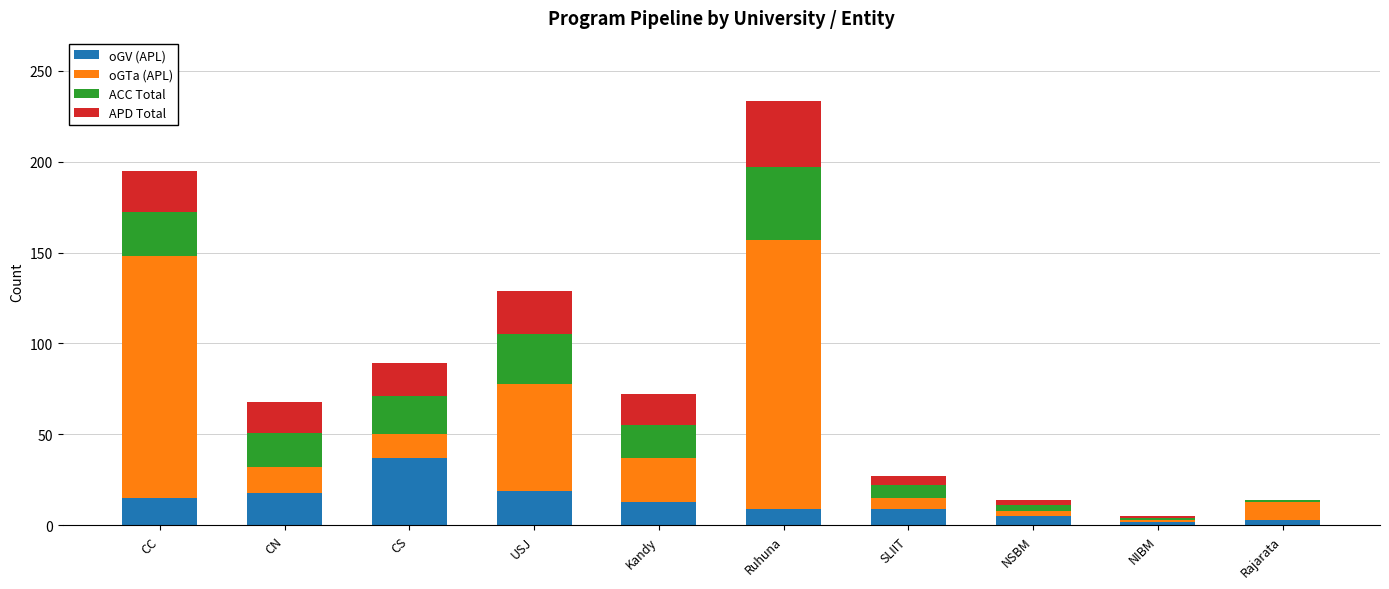

At which label does oGV (APL) reach its peak?

CS